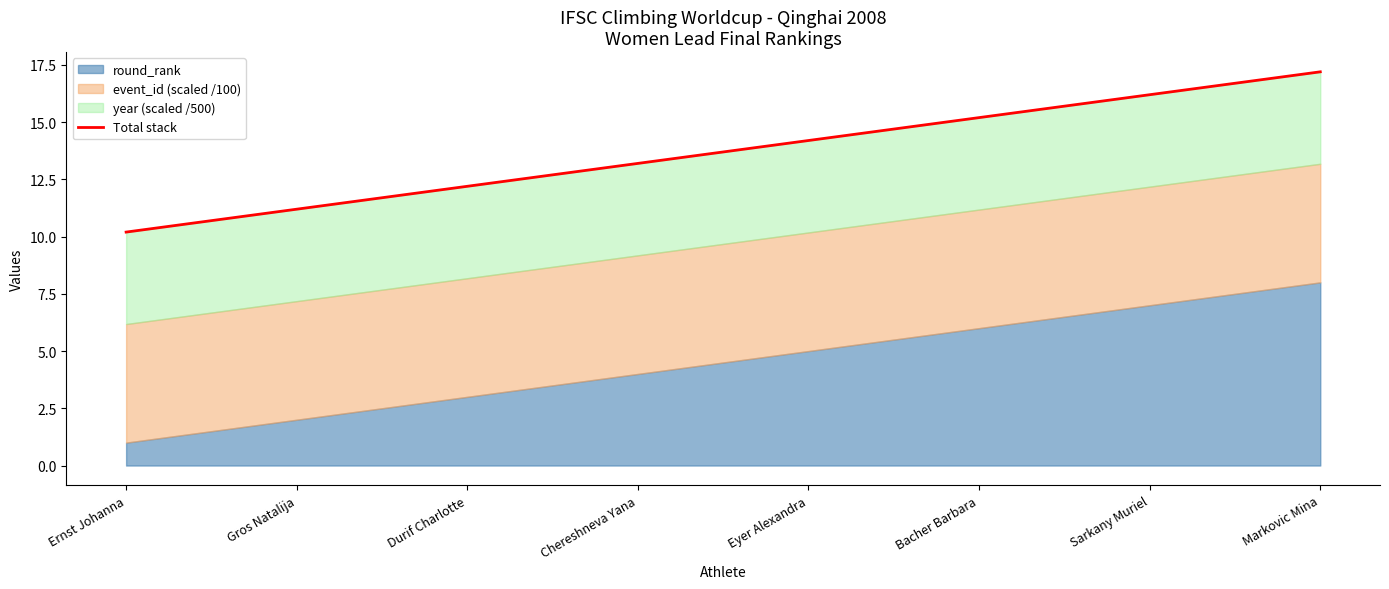

Does the chart display data point markers on the line(s)?

No